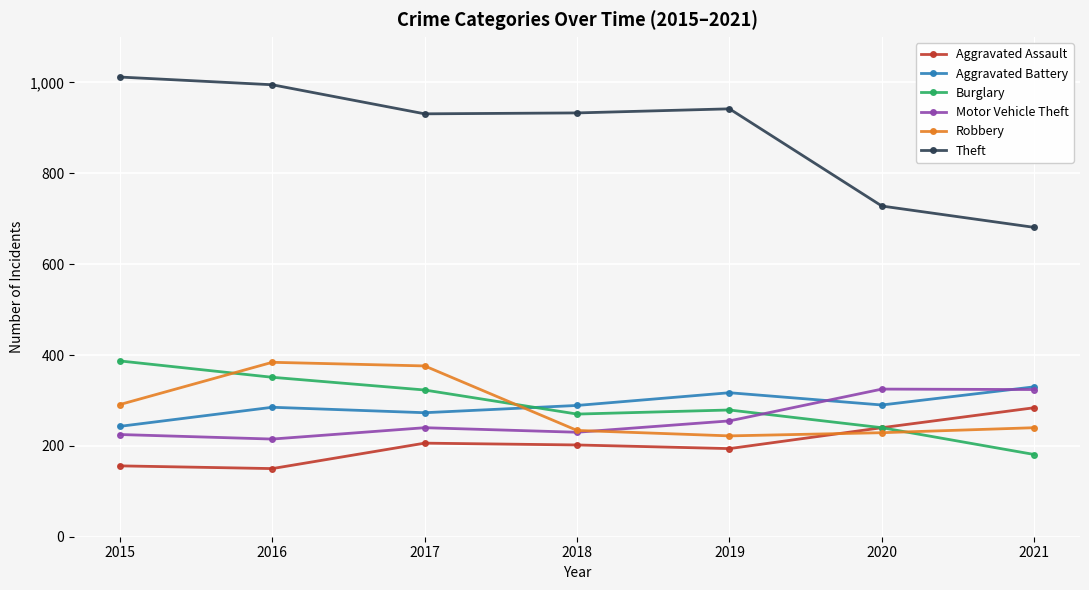

Does the chart display data point markers on the line(s)?

Yes